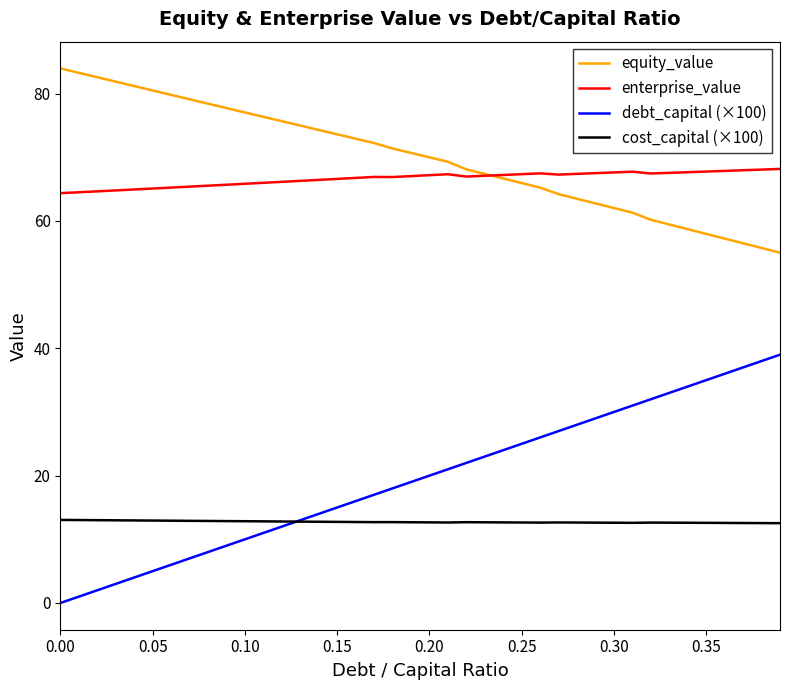

List the series in order of their peak value, highest first.

equity_value, enterprise_value, debt_capital (×100), cost_capital (×100)